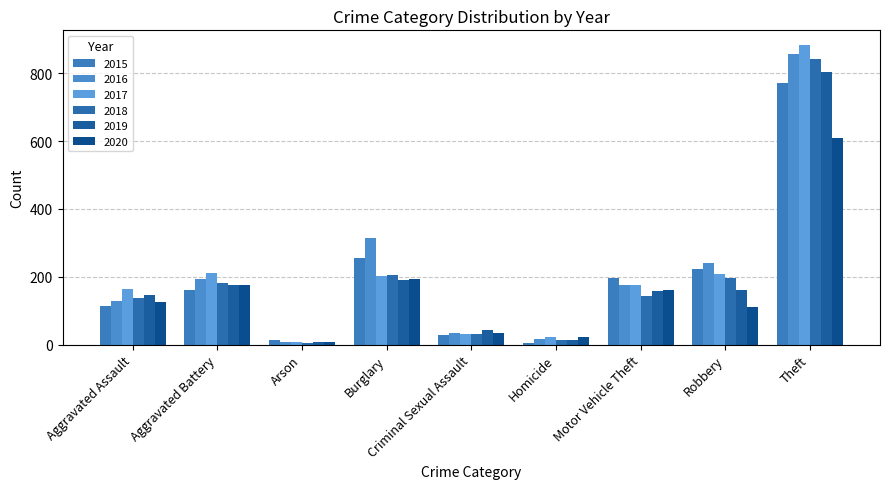

Which series has the widest spread of values?

2017